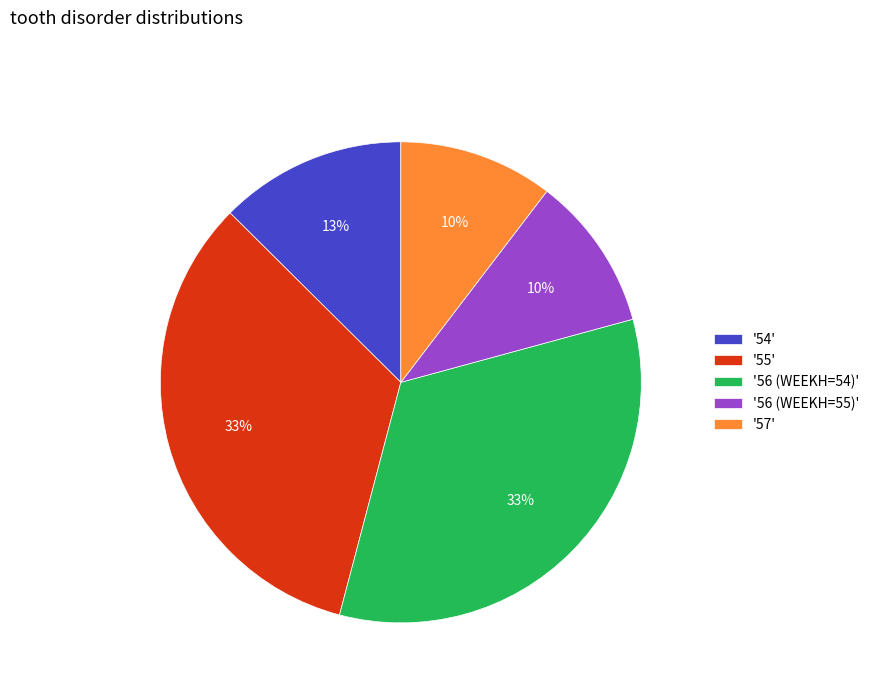

How many slices are in this pie chart?

5